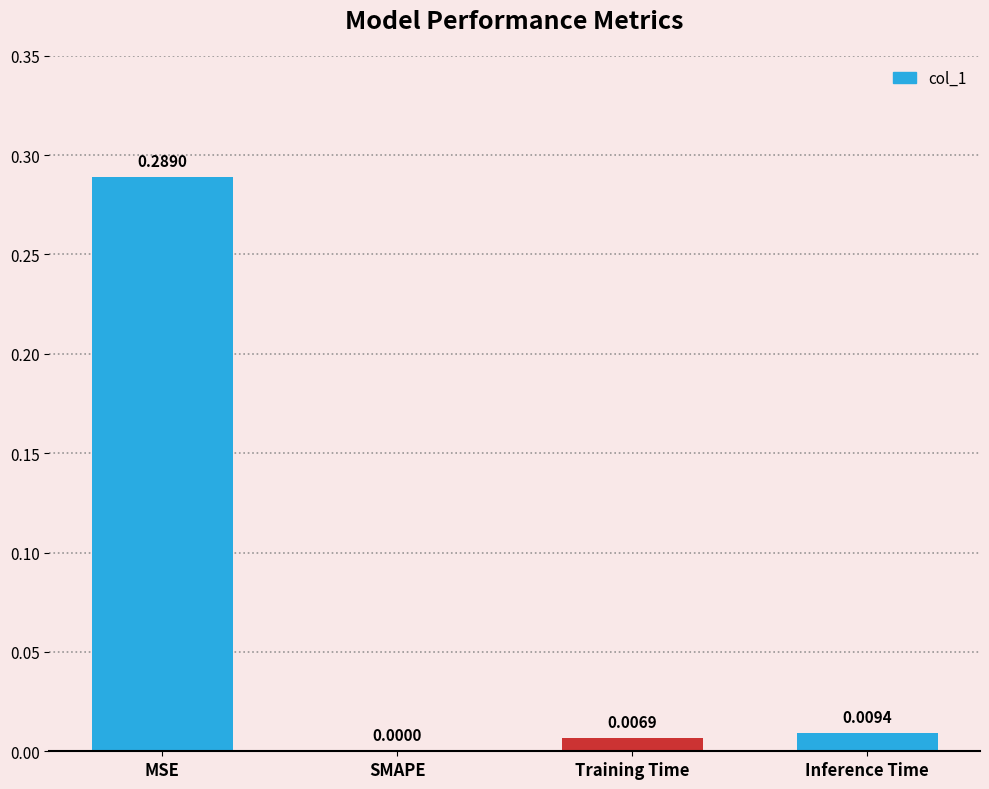

At which label is the value closest to 0?

SMAPE